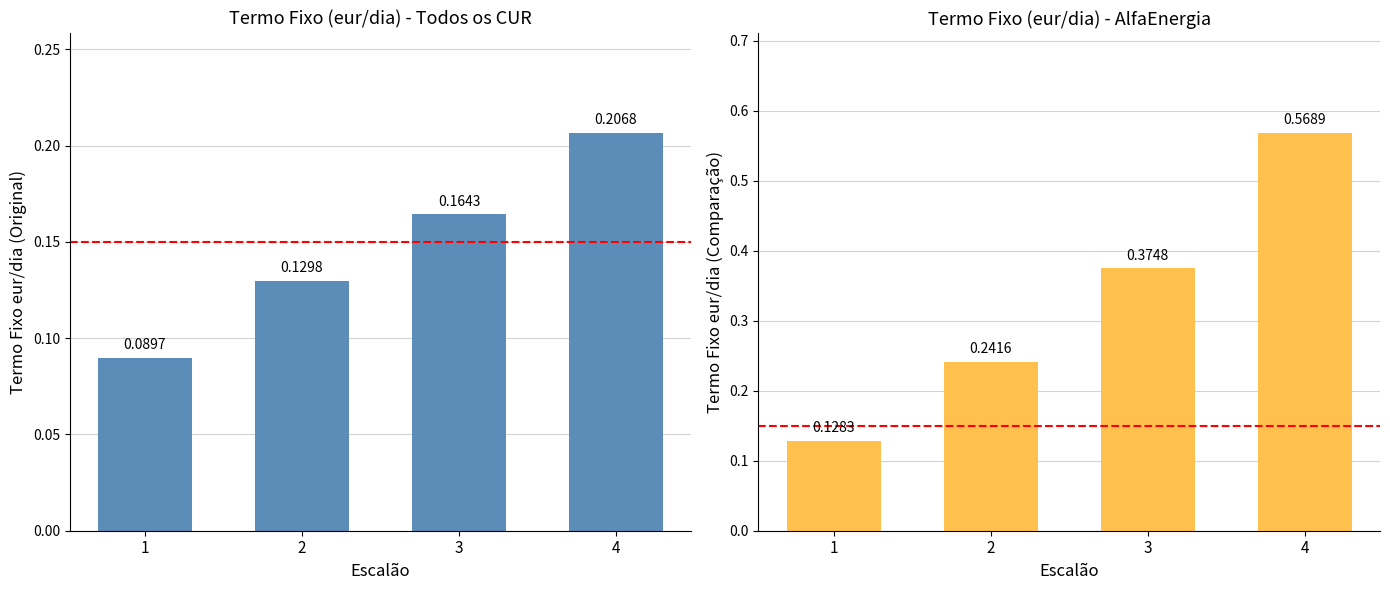

Reading left to right, list all the values displayed in this chart.

Todos os CUR: 0.1	0.1	0.2	0.2
AlfaEnergia: 0.1	0.2	0.4	0.6